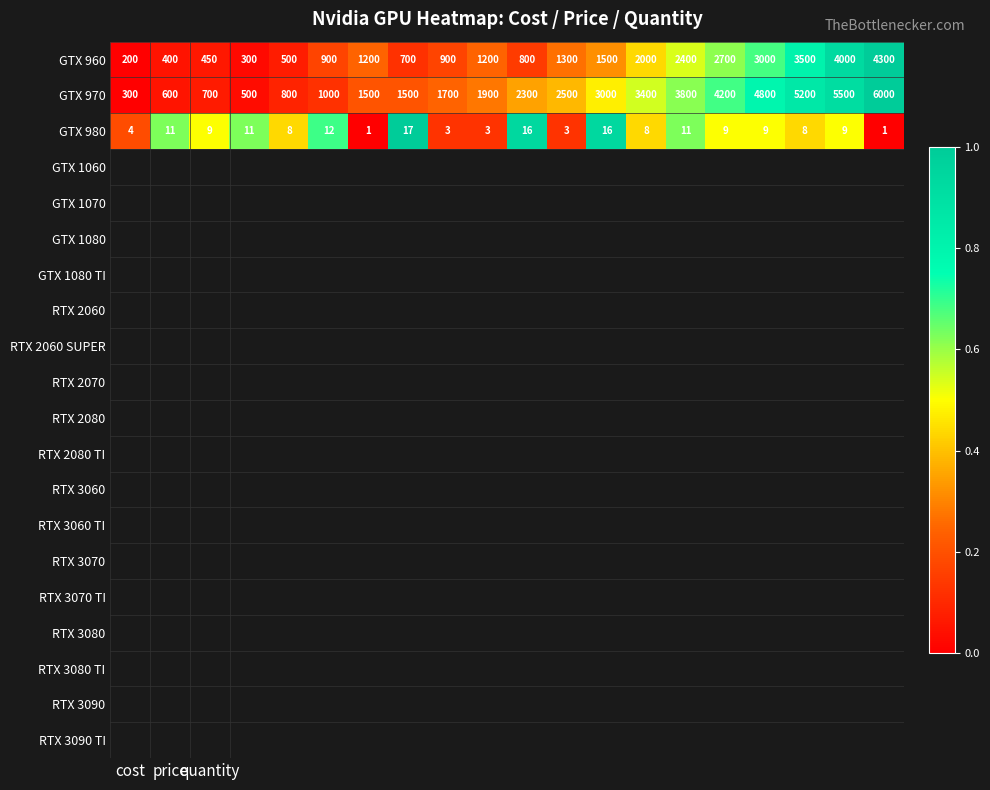

What is the greatest value displayed?

6000